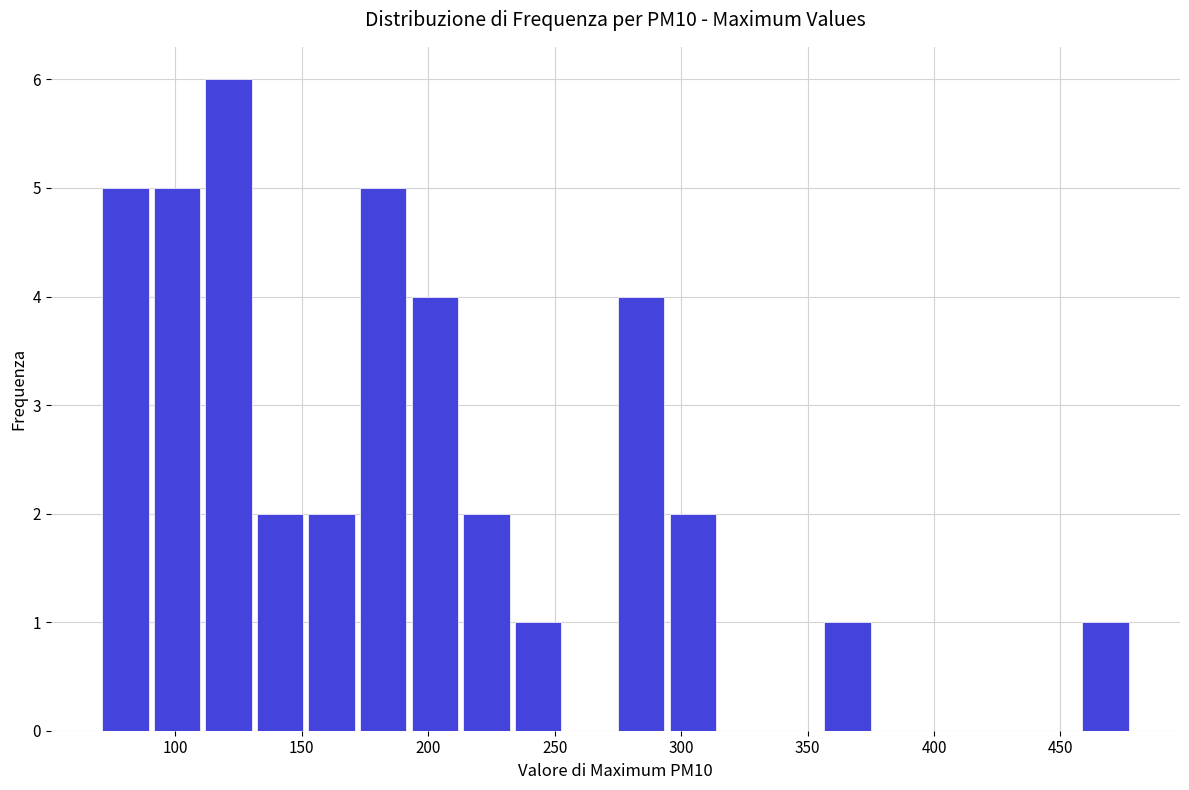

Reading left to right, transcribe this chart: for each bar, give the range it covers on the x-axis and its height. Neither the bar edges nor the heights are printed on the chart, so give them approximately, as read against the axes.

70 to 90: 5
90 to 110: 5
110 to 130: 6
130 to 150: 2
150 to 170: 2
170 to 190: 5
190 to 215: 4
215 to 235: 2
235 to 255: 1
255 to 275: 0
275 to 295: 4
295 to 315: 2
315 to 335: 0
335 to 355: 0
355 to 375: 1
375 to 395: 0
395 to 415: 0
415 to 435: 0
435 to 460: 0
460 to 480: 1